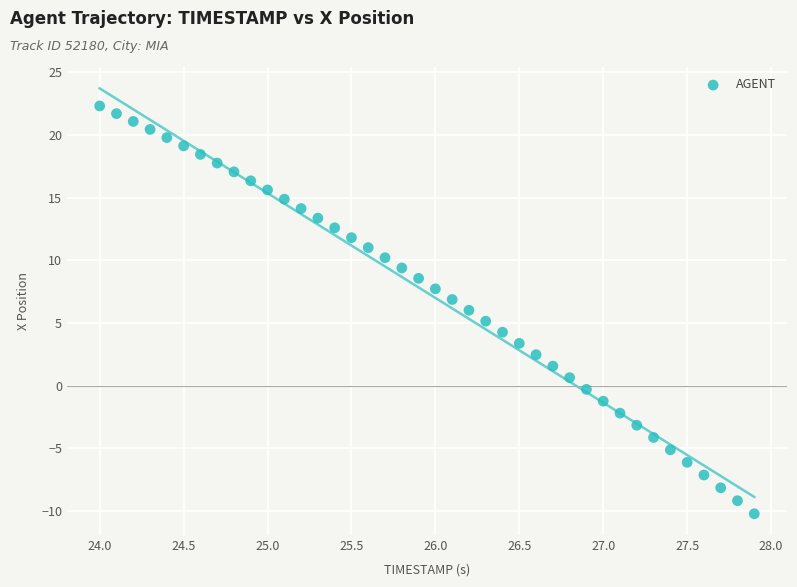

What is the range of X values (max minus min)?

3.9